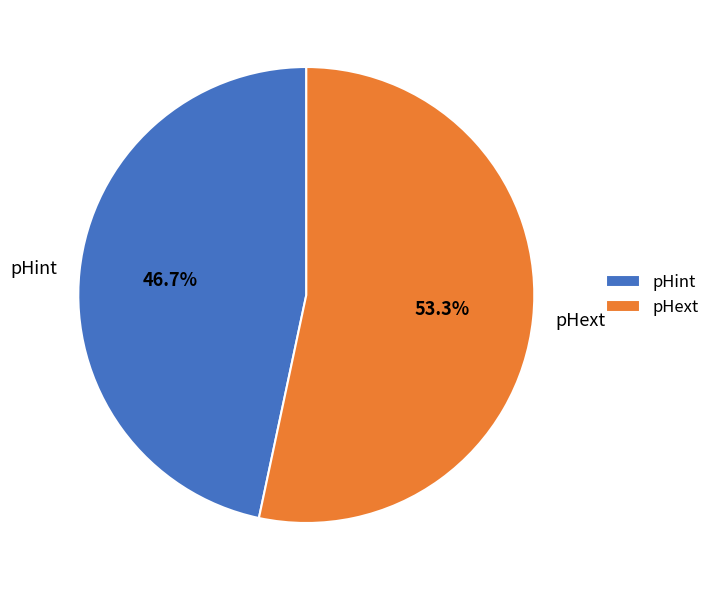

How many slices are in this pie chart?

2